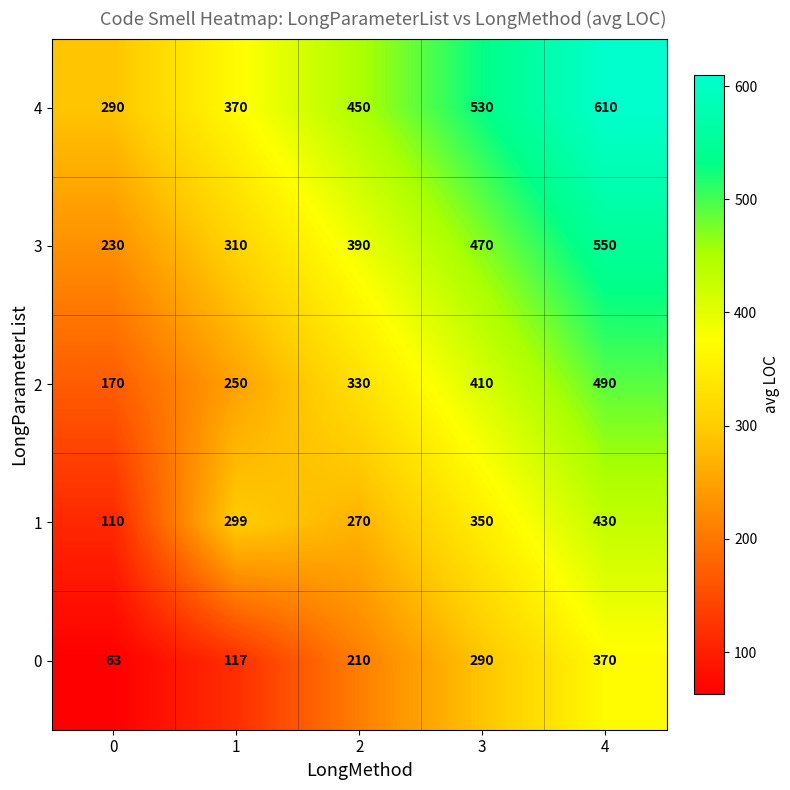

At 1, list the series in order from smallest to largest.

0, 2, 1, 3, 4